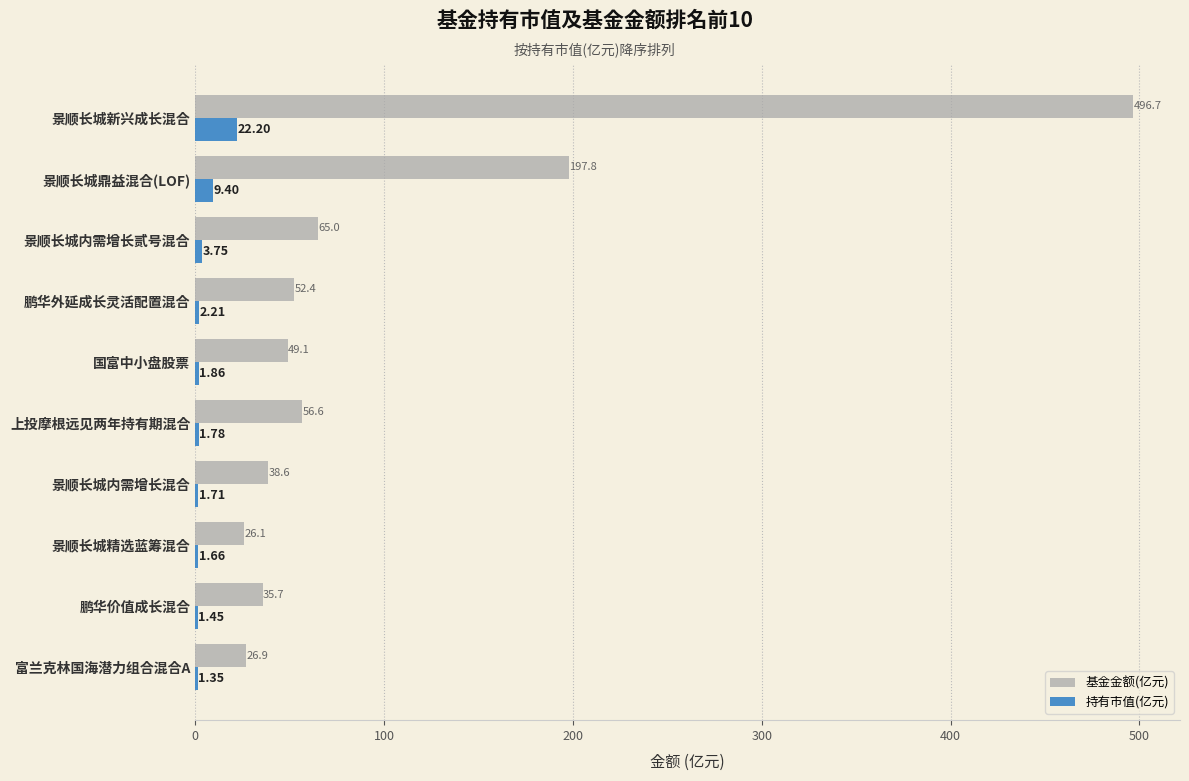

At which label does 基金金额(亿元) reach its peak?

景顺长城新兴成长混合